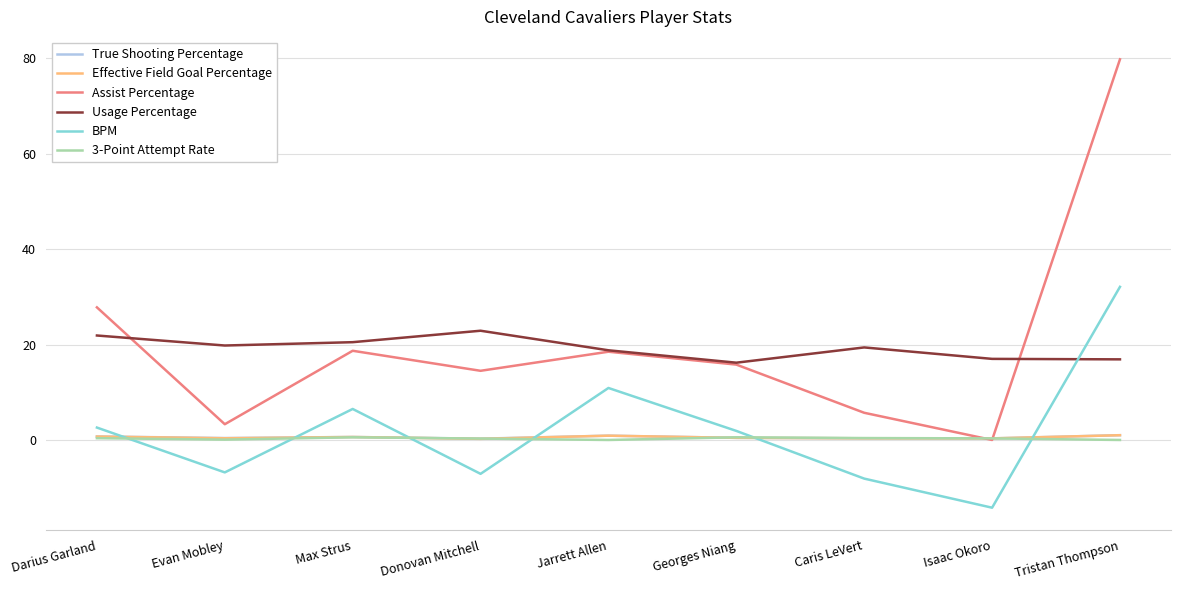

What are all the series names shown in the legend?

True Shooting Percentage, Effective Field Goal Percentage, Assist Percentage, Usage Percentage, BPM, 3-Point Attempt Rate